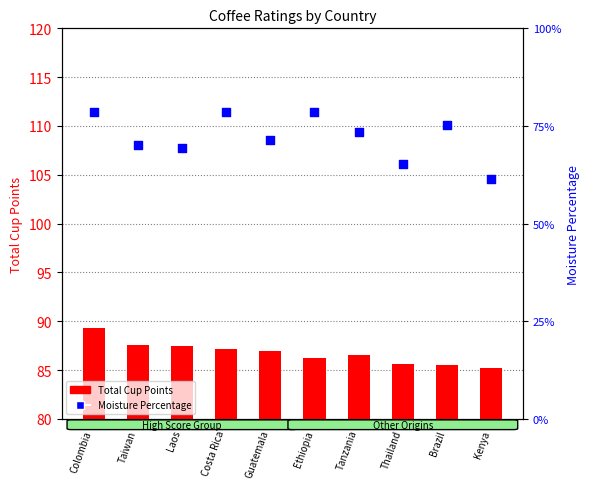

What are all the series names shown in the legend?

Total Cup Points, Moisture Percentage